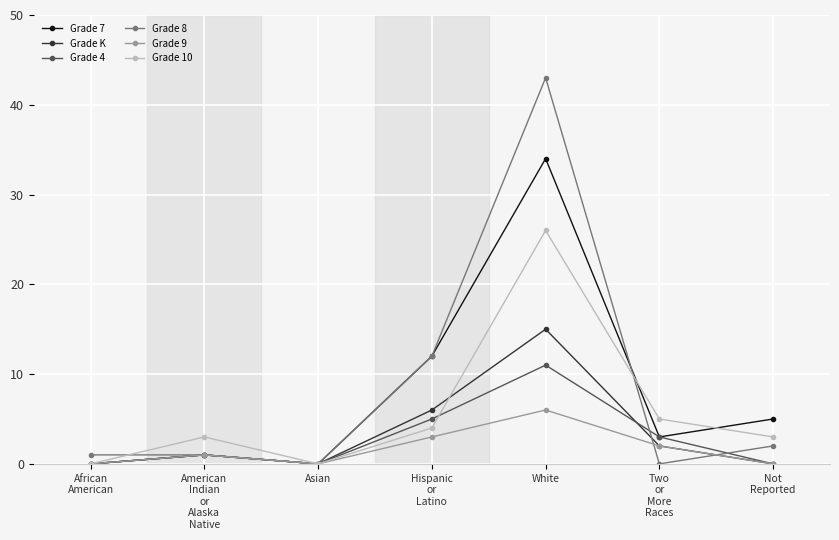

What is the difference between the maximum and minimum values in the Grade K series?

15